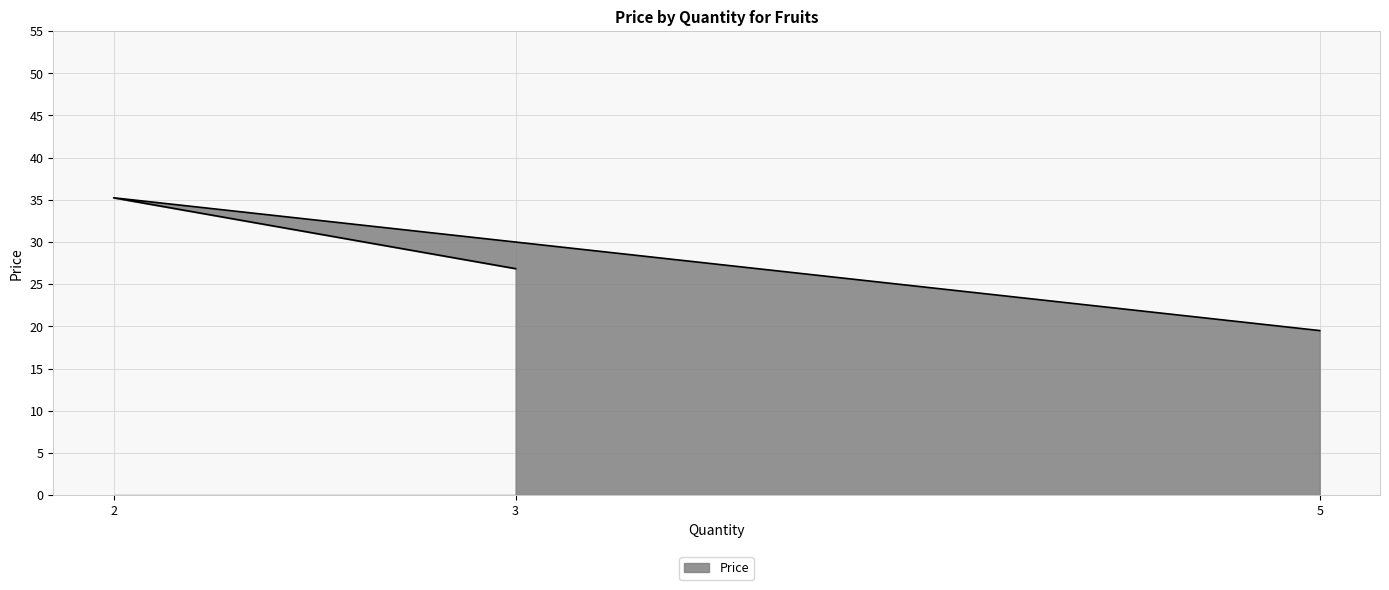

Between 2 and 3, which is larger?

2